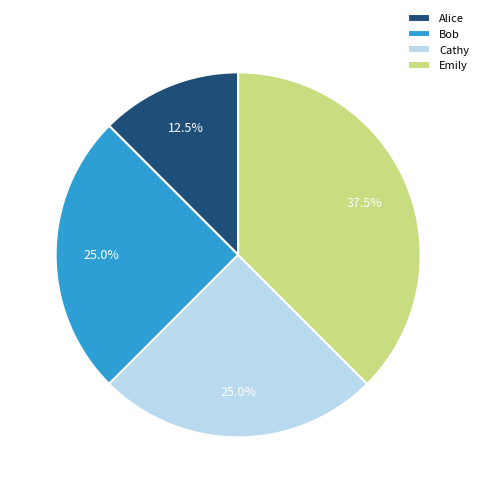

Combined, what portion of the pie is Alice and Emily?

50.0%